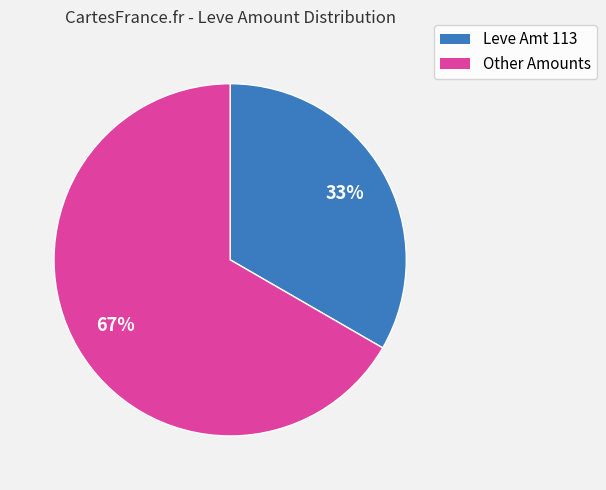

How many segments does this pie chart have?

2